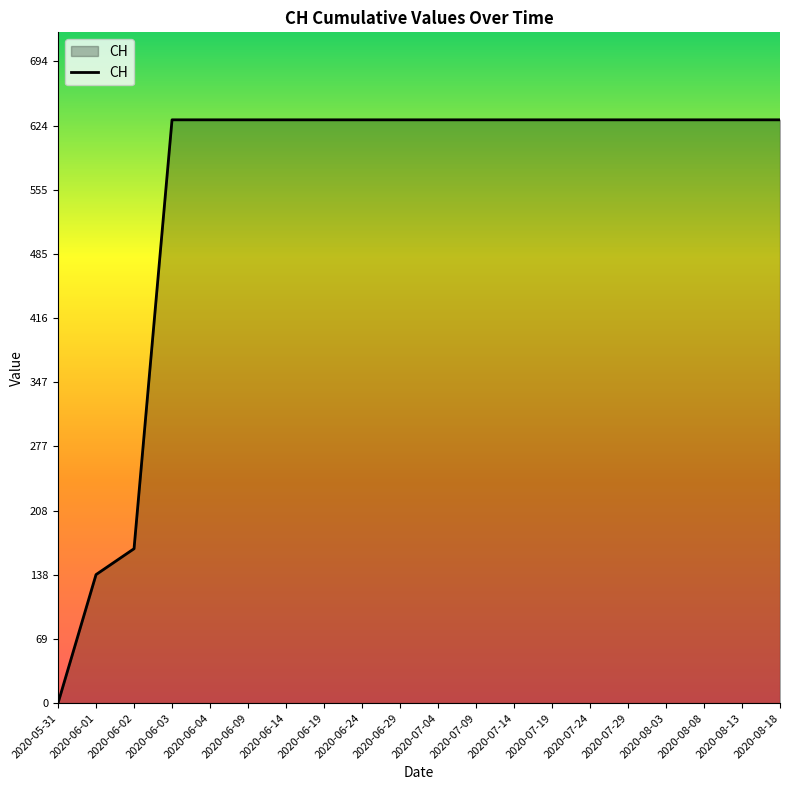

Reading right to left, transcribe all the data shown in this chart.

2020-08-18=631	2020-08-13=631	2020-08-08=631	2020-08-03=631	2020-07-29=631	2020-07-24=631	2020-07-19=631	2020-07-14=631	2020-07-09=631	2020-07-04=631	2020-06-29=631	2020-06-24=631	2020-06-19=631	2020-06-14=631	2020-06-09=631	2020-06-04=631	2020-06-03=631	2020-06-02=167	2020-06-01=139	2020-05-31=0